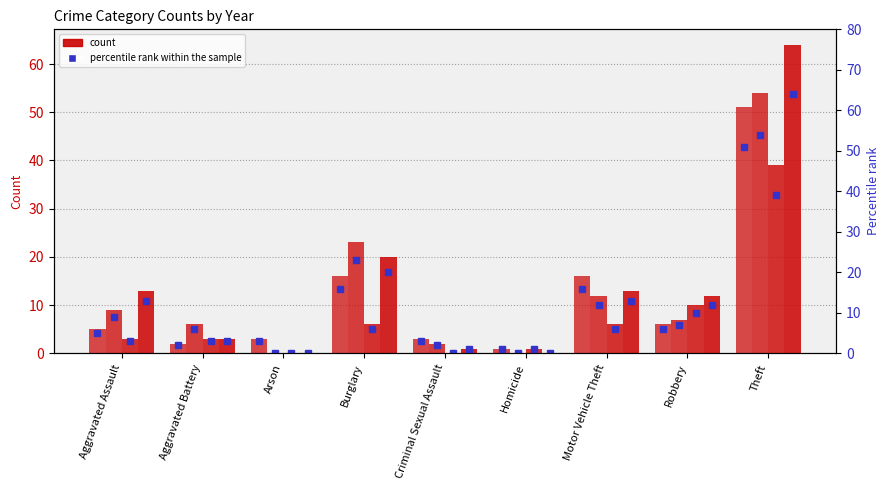

How many values in the 2024 (pct) series exceed 12?

4